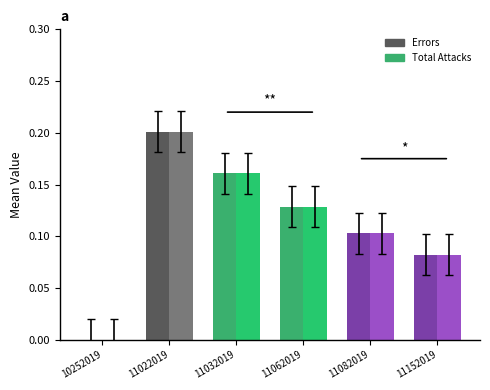

How many bars are there in total?

12